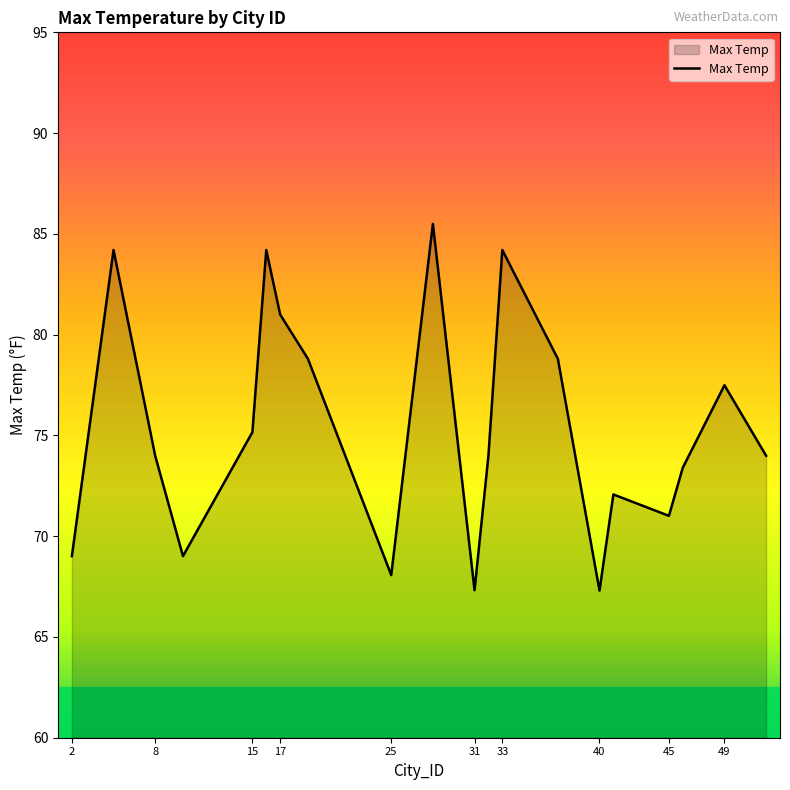

How many lines are shown in the chart?

1